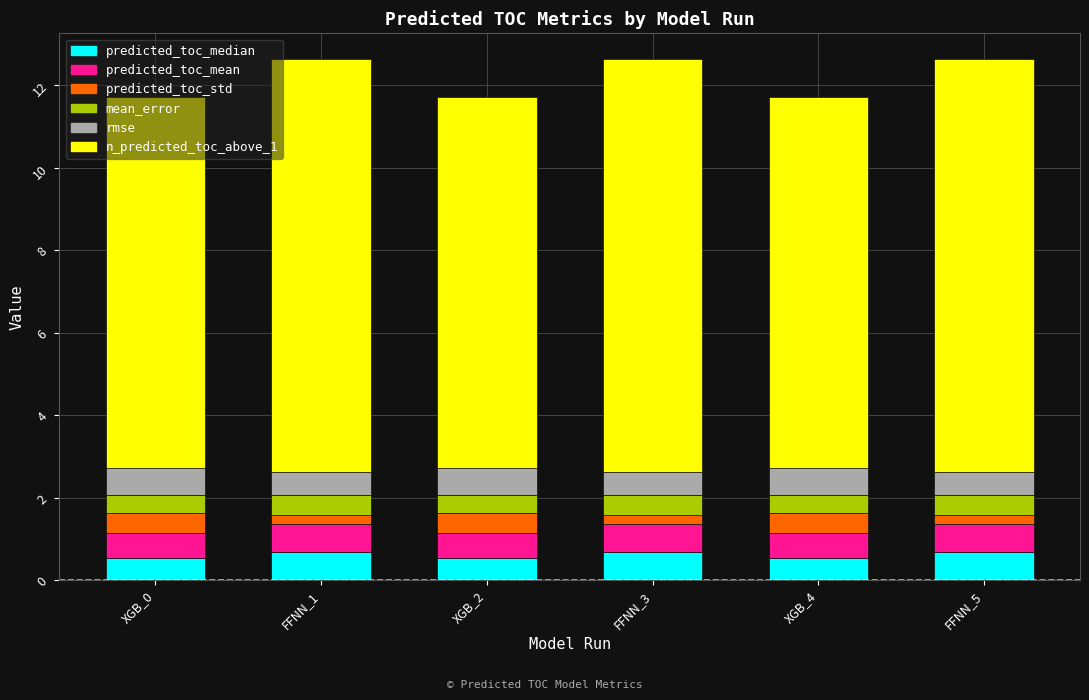

Does the chart contain any negative values?

No